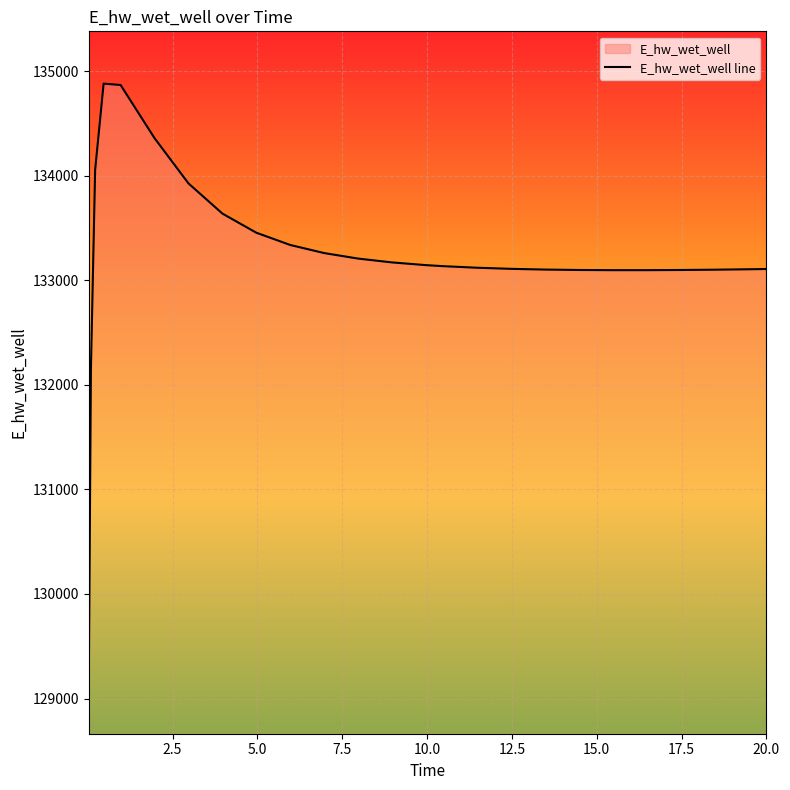

What is the maximum value shown in the chart?

134879.4